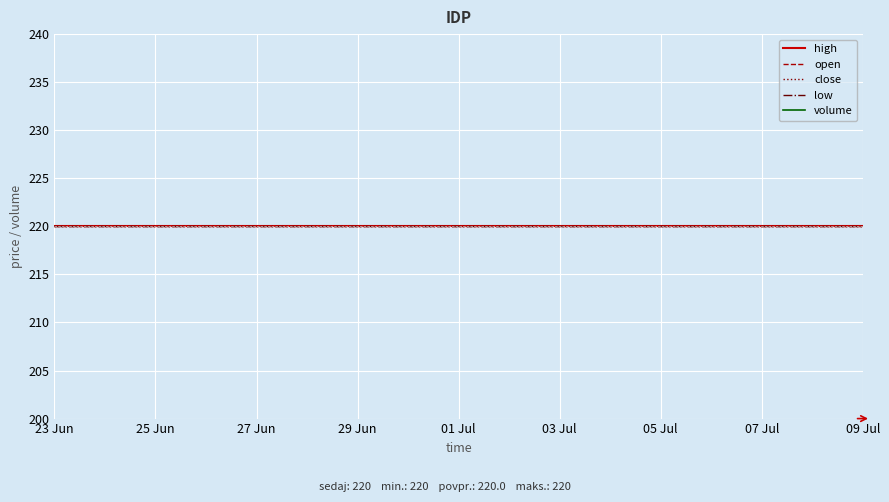

At how many categories does at least one series exceed 28?

15